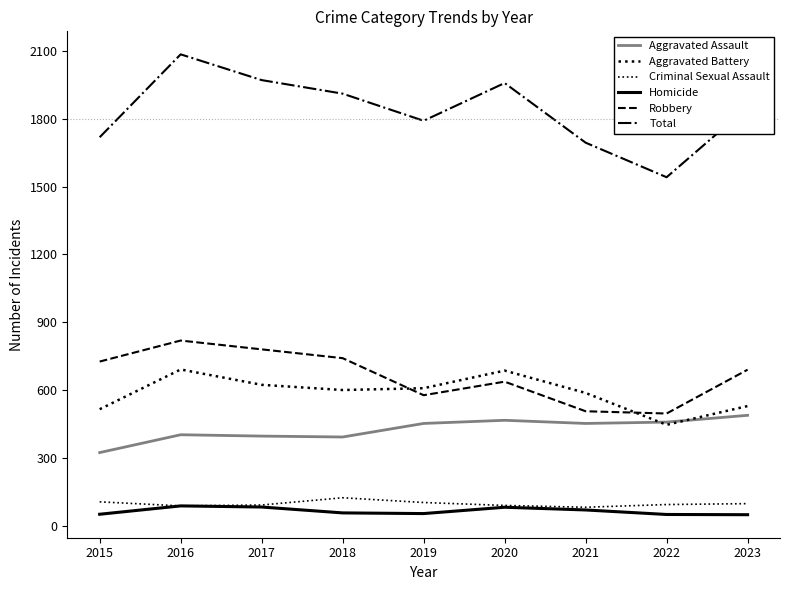

True or false: Aggravated Assault and Criminal Sexual Assault intersect in this chart.

False